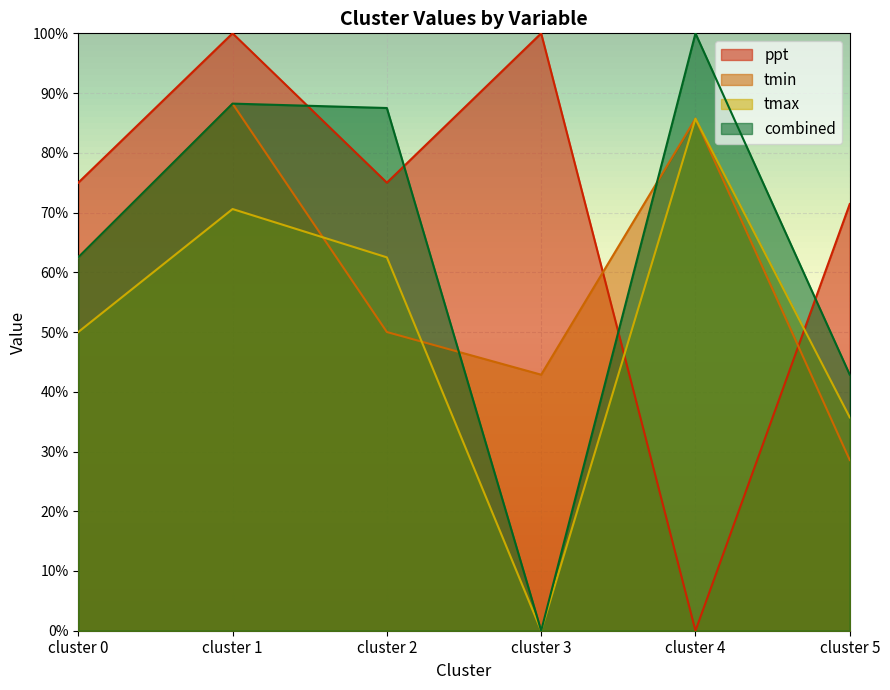

What is the value of the tmax point at the 1st from the left?

0.5